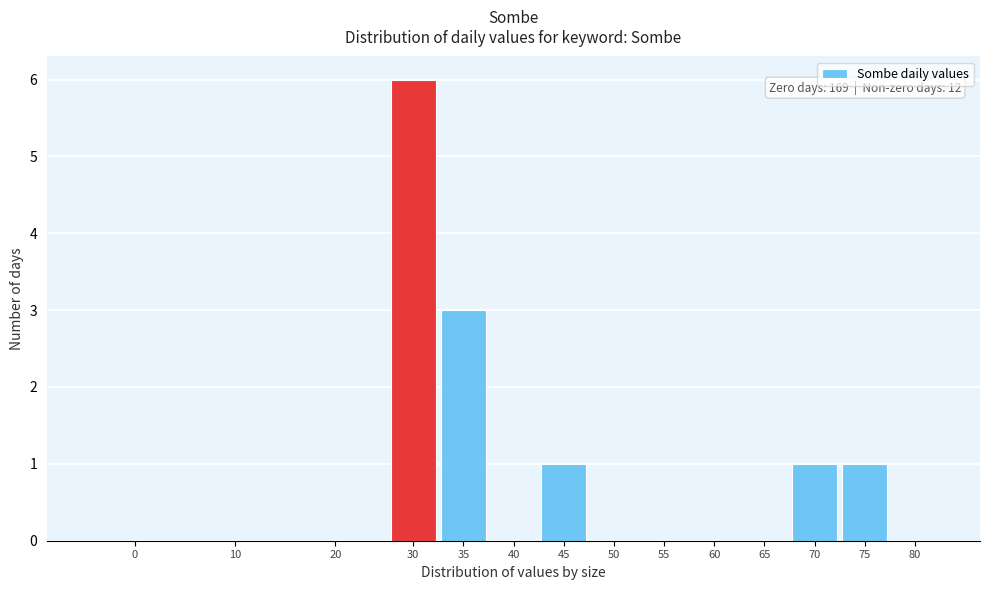

Reading right to left, transcribe all the data shown in this chart.

80=0	75=1	70=1	65=0	60=0	55=0	50=0	45=1	40=0	35=3	30=6	20=0	10=0	0=0